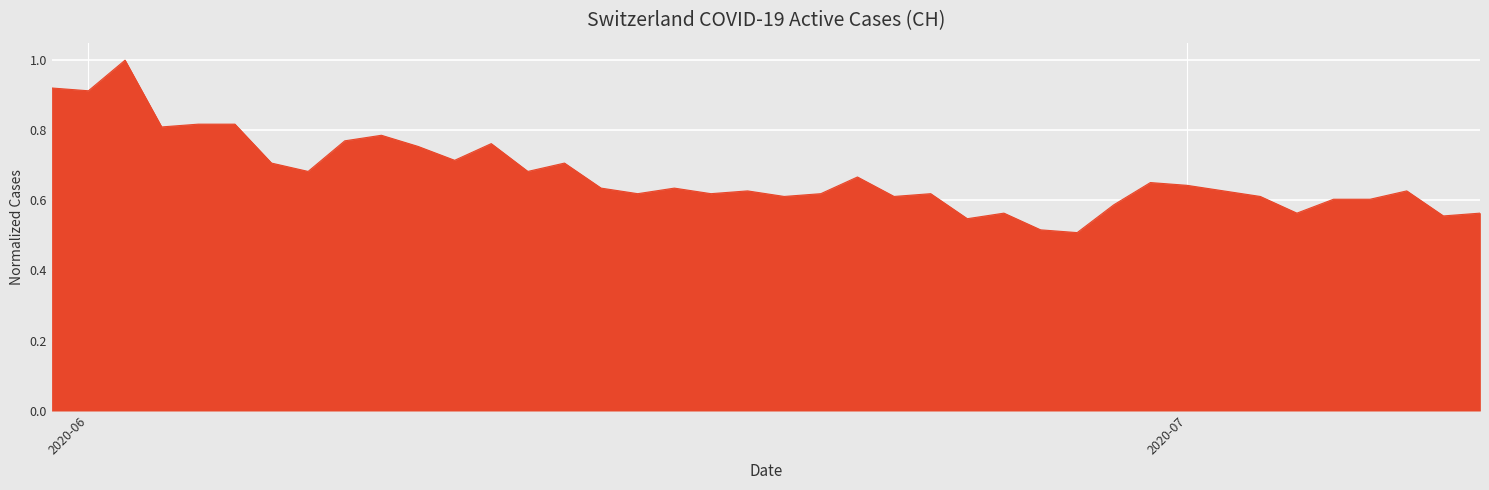

What is the greatest value displayed?

1.0